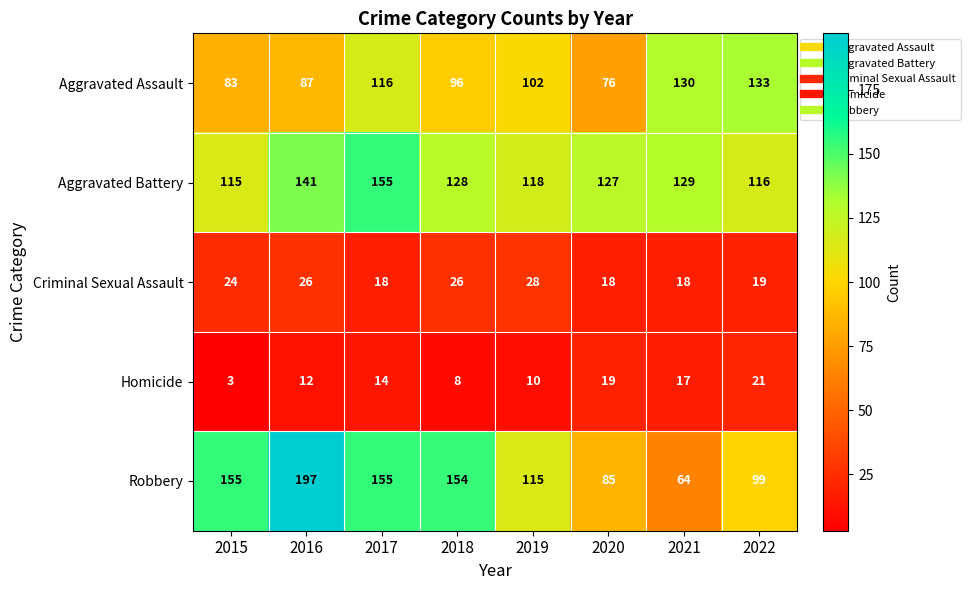

What is the spread (max minus min) of values at 2017?

141